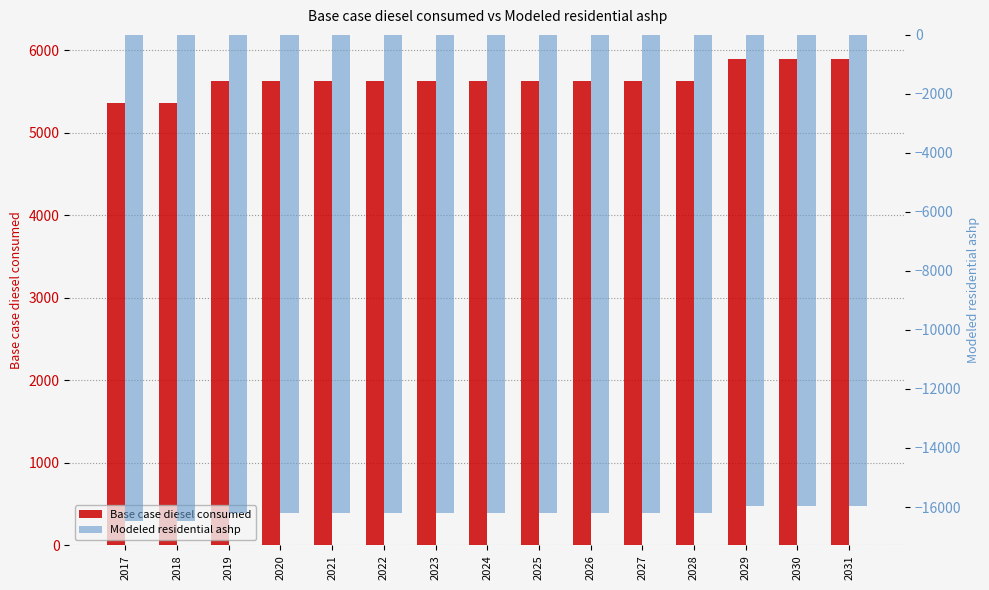

Where does the Base case diesel consumed series first go above 5628?

2019